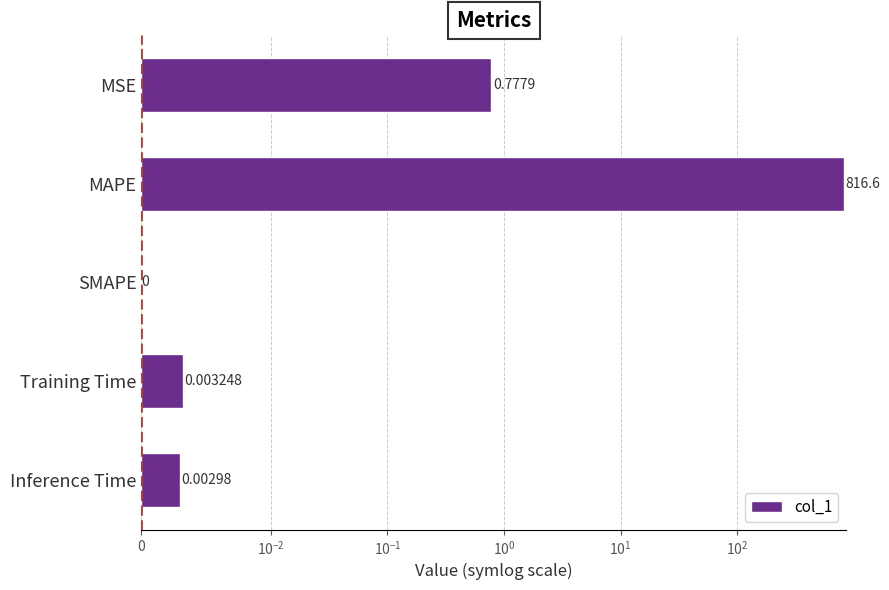

The value at MSE is 0.3. True or false?

False